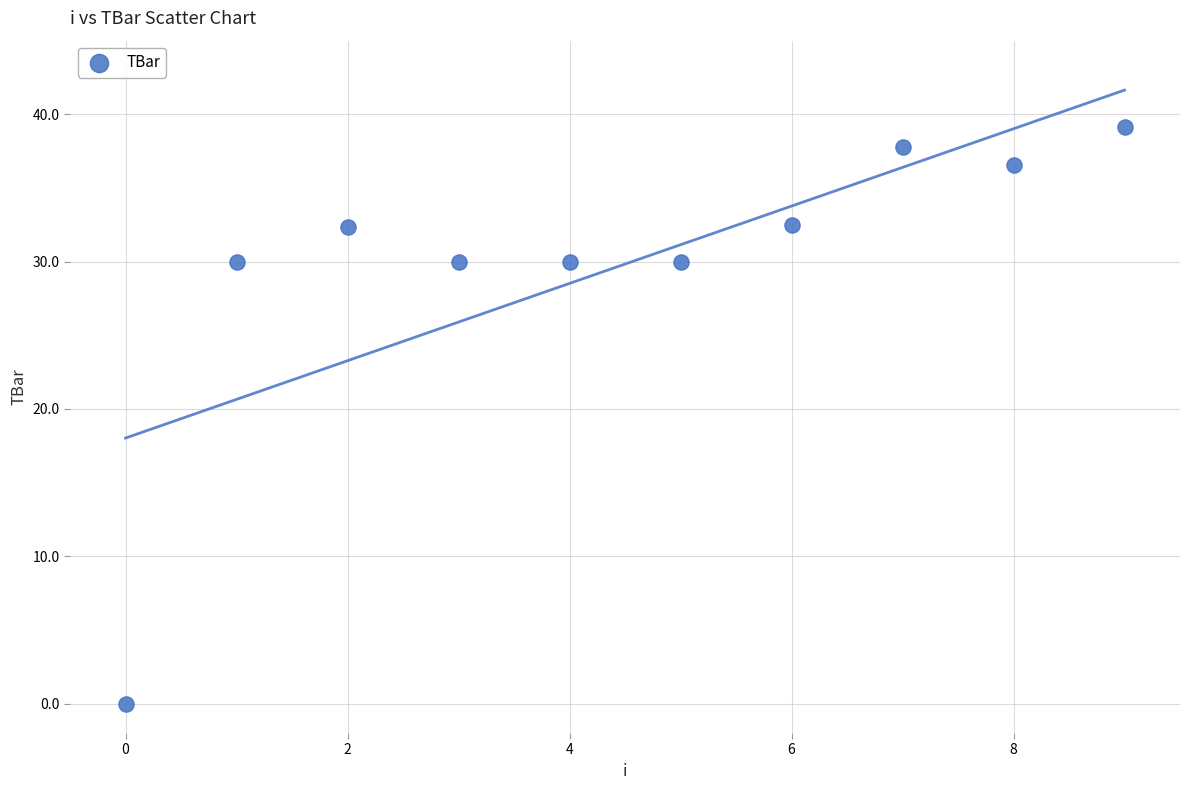

What is the average Y value?

29.8